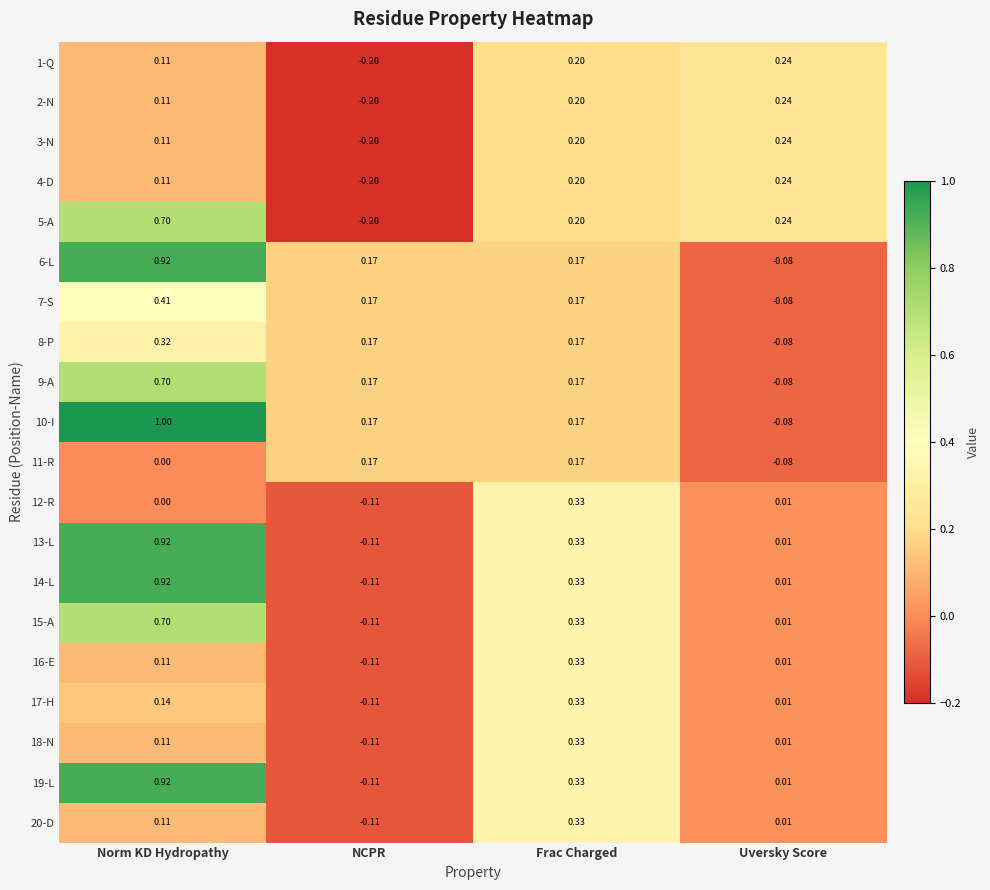

At which label is 11-R closest to 0?

Norm KD Hydropathy